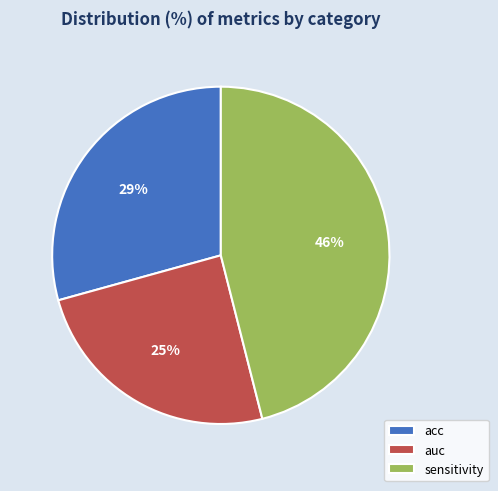

Do sensitivity and acc together represent more than half of the pie?

Yes